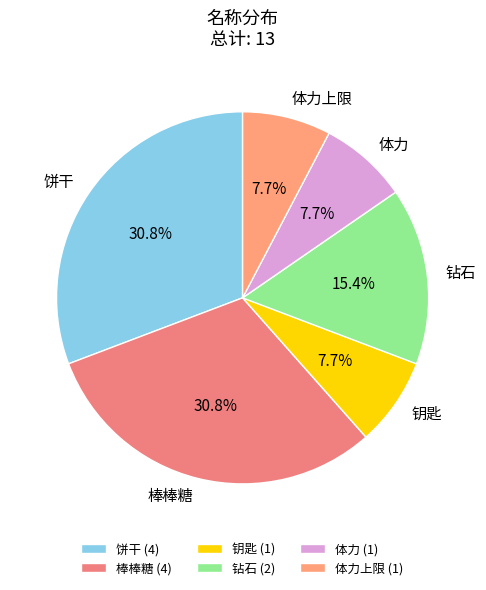

Approximately how many times larger is the value at 棒棒糖 compared to 体力?

4.0